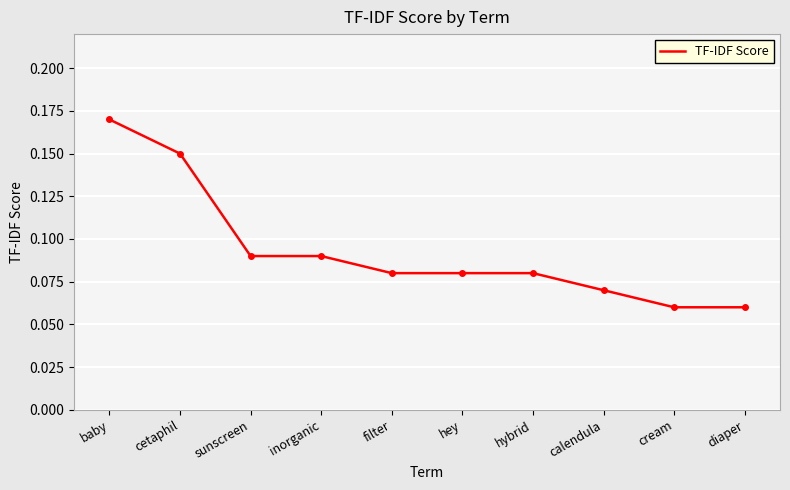

Does the chart display data point markers on the line(s)?

No